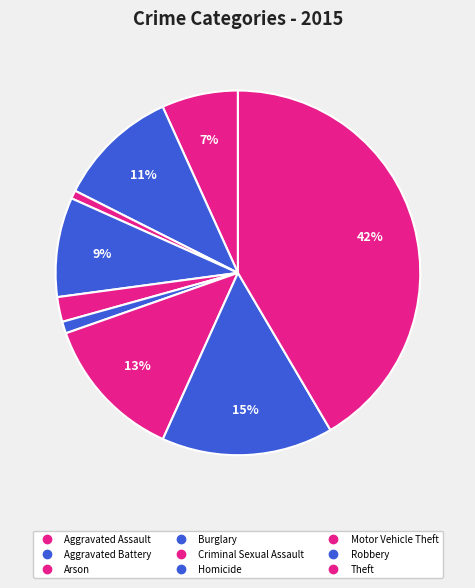

How many slices are in this pie chart?

9